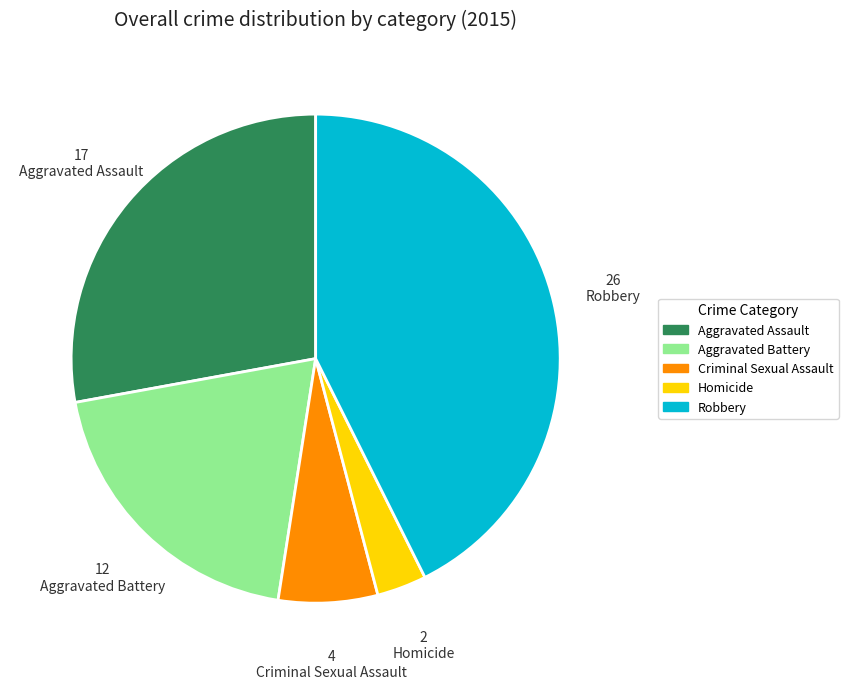

Which slice is the largest?

Robbery